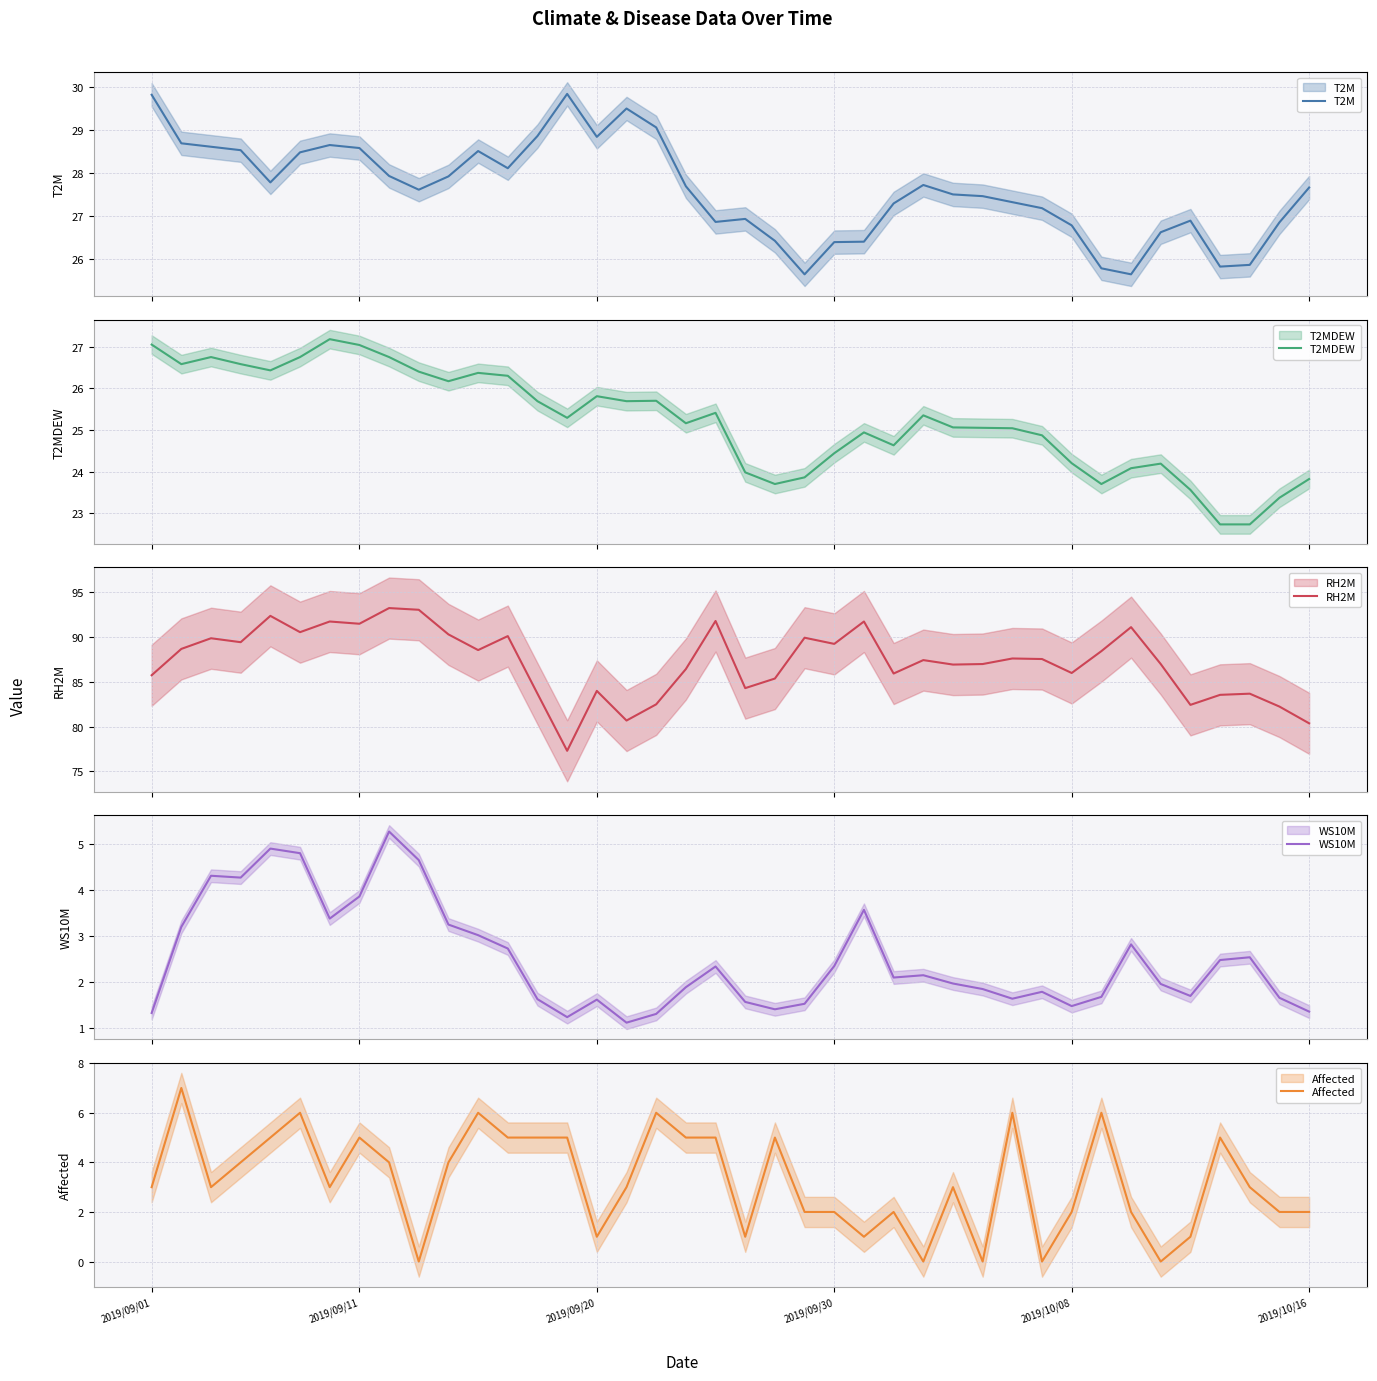

True or false: T2MDEW and Affected cross at least once.

False